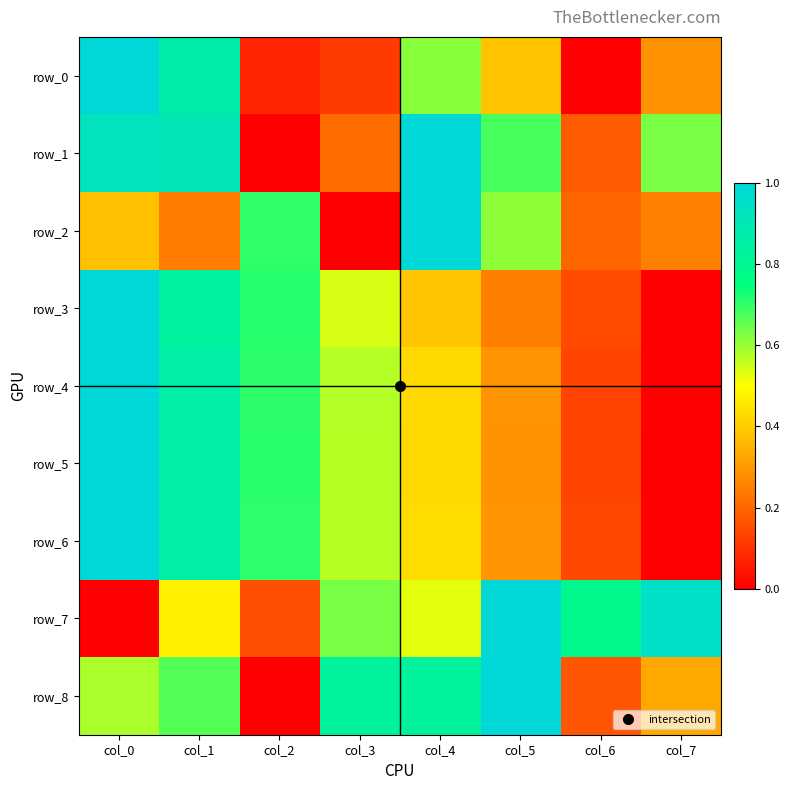

Reading left to right, list all the values displayed in this chart.

row_0: 1.0	0.9	0.1	0.1	0.6	0.4	0.0	0.3
row_1: 0.9	0.9	0.0	0.2	1.0	0.7	0.2	0.6
row_2: 0.4	0.2	0.7	0.0	1.0	0.6	0.2	0.3
row_3: 1.0	0.8	0.7	0.5	0.4	0.2	0.1	0.0
row_4: 1.0	0.9	0.7	0.6	0.4	0.3	0.1	0.0
row_5: 1.0	0.9	0.7	0.6	0.4	0.3	0.1	0.0
row_6: 1.0	0.9	0.7	0.6	0.4	0.3	0.1	0.0
row_7: 0.0	0.5	0.2	0.6	0.5	1.0	0.8	0.9
row_8: 0.6	0.7	0.0	0.8	0.8	1.0	0.2	0.3